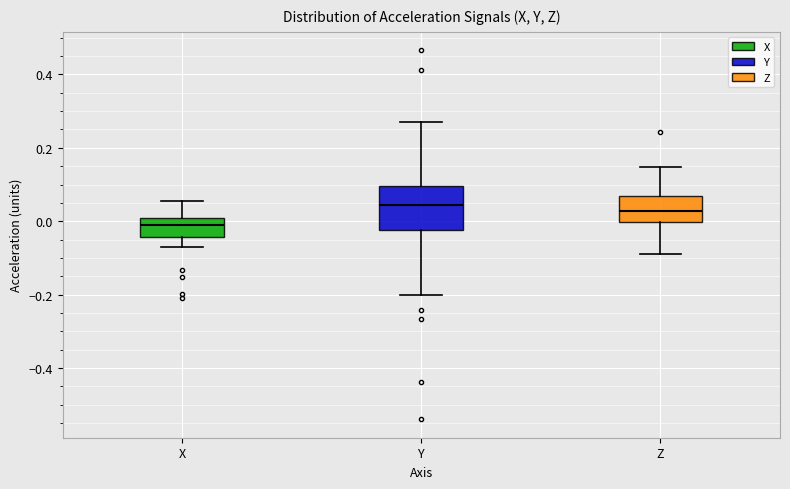

Comparing the boxes themselves (not the whiskers), which one is the tallest?

Y